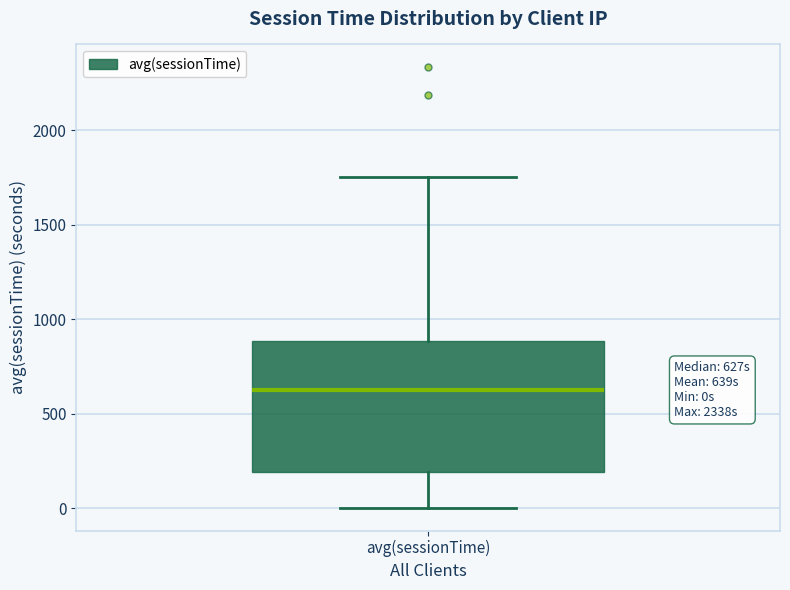

Transcribe this box plot: give where the median line is, the range the box spans, and where the two whiskers end, as read against the y-axis. The values are not printed on the chart, so give them approximately, as read against the axis.

median 650, box 200 to 900, whiskers 0 to 1750